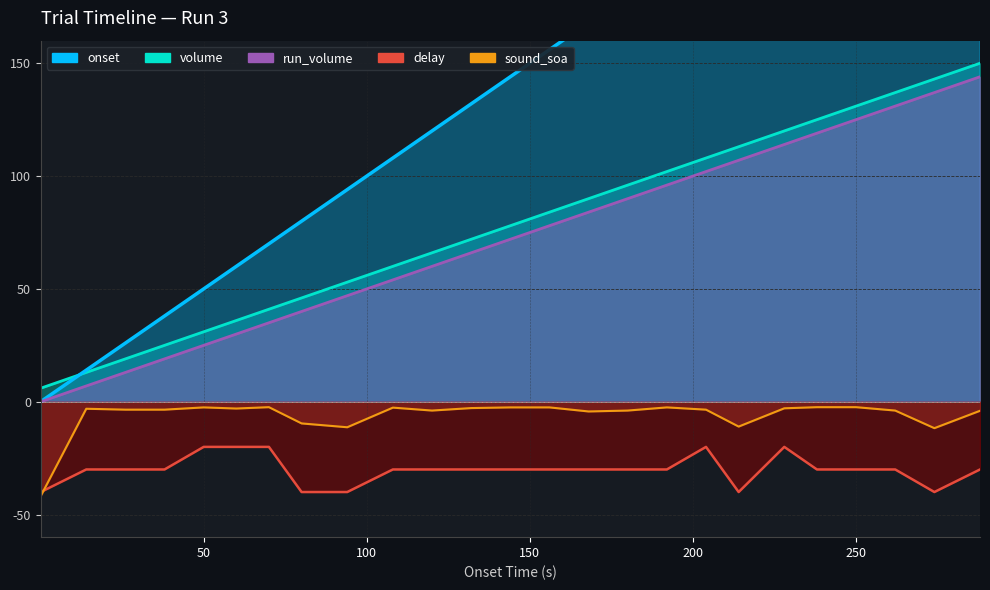

At how many categories does at least one series exceed 276?

1